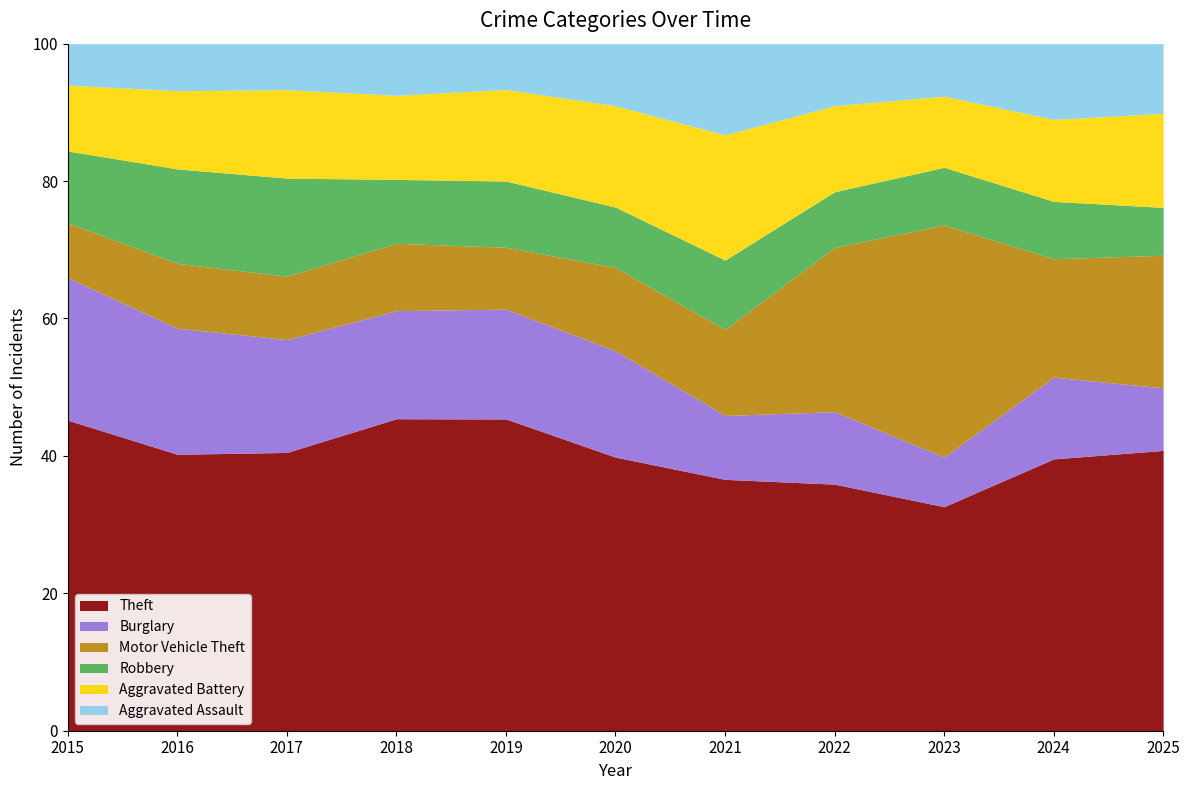

What is the total value across all series at 2020?

100.0